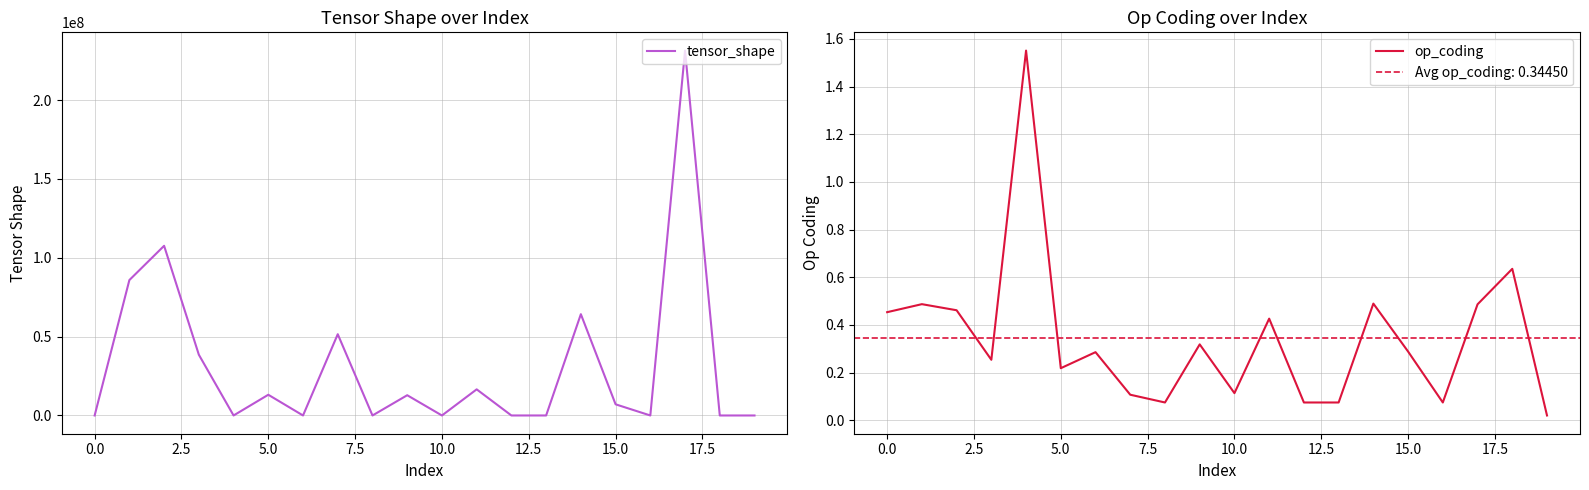

Is it true that op_coding equals 0.2 at 0.0?

False